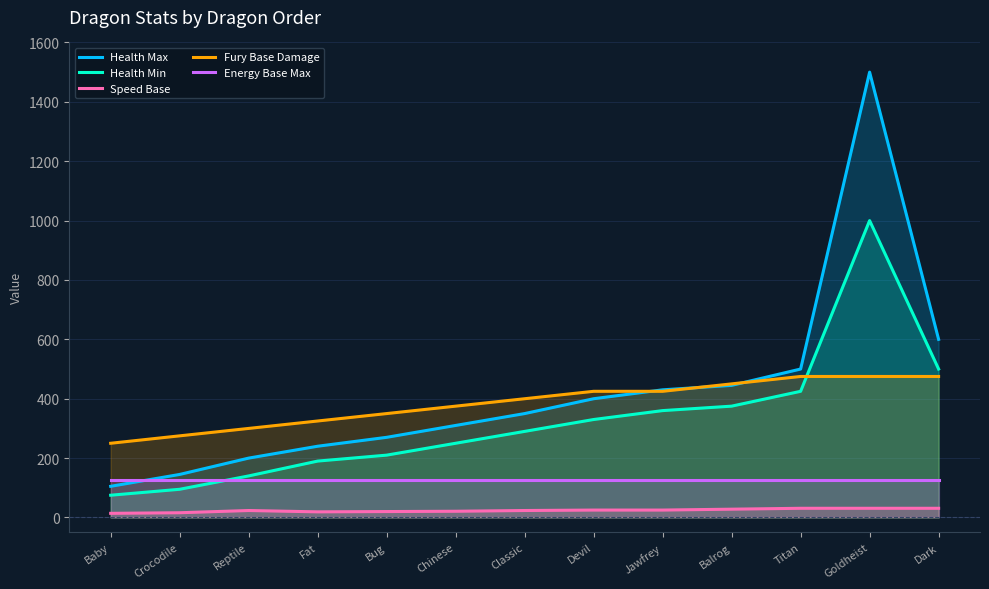

What is the difference between the Fury Base Damage values at Classic and Titan?

75.0